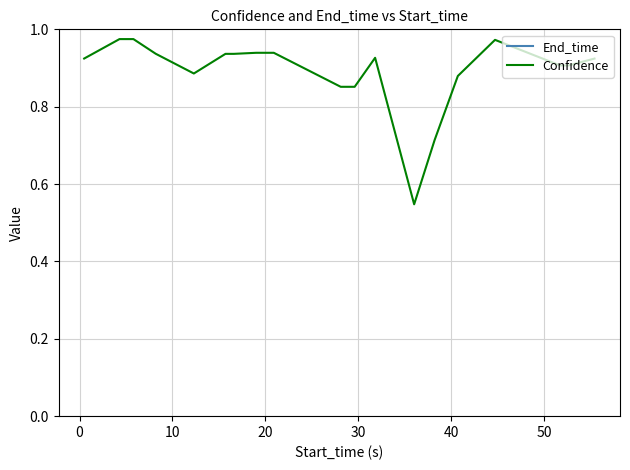

True or false: End_time and Confidence intersect in this chart.

False